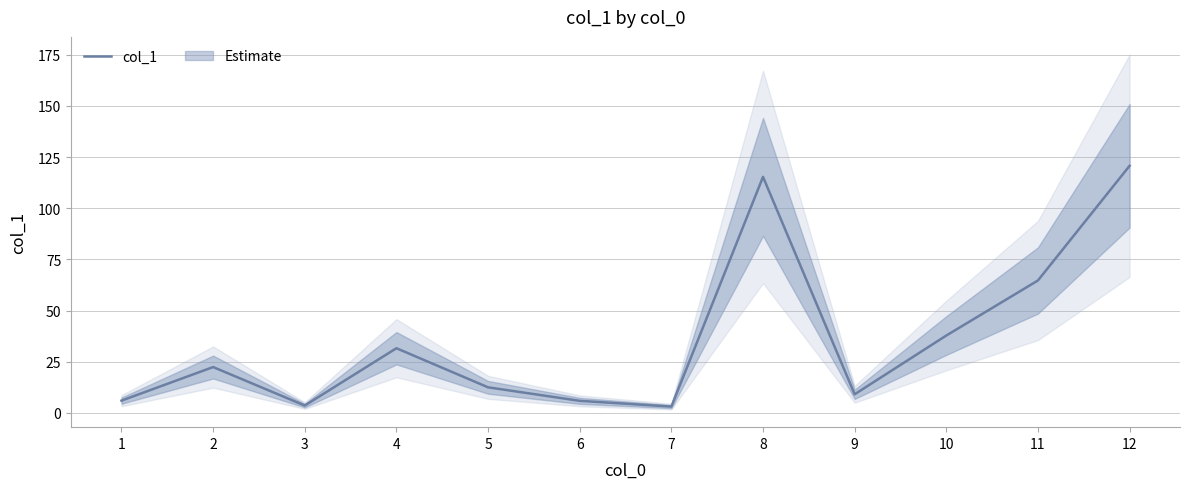

True or false: there are more than 0 points higher than both neighbors.

True